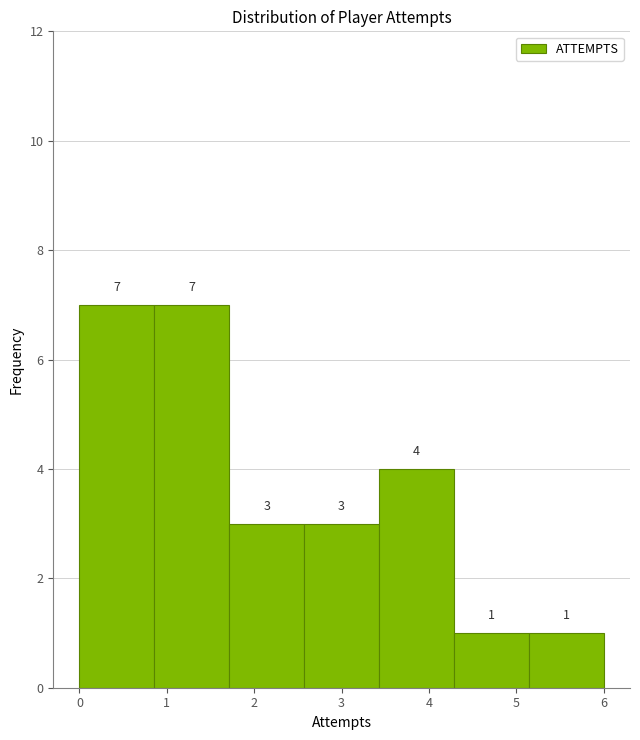

Reading left to right, transcribe this chart: for each bar, give the range it covers on the x-axis and its height. The bar edges are not printed on the chart, so give them approximately, as read against the axis.

0.0 to 0.9: 7
0.9 to 1.7: 7
1.7 to 2.6: 3
2.6 to 3.4: 3
3.4 to 4.3: 4
4.3 to 5.1: 1
5.1 to 6.0: 1